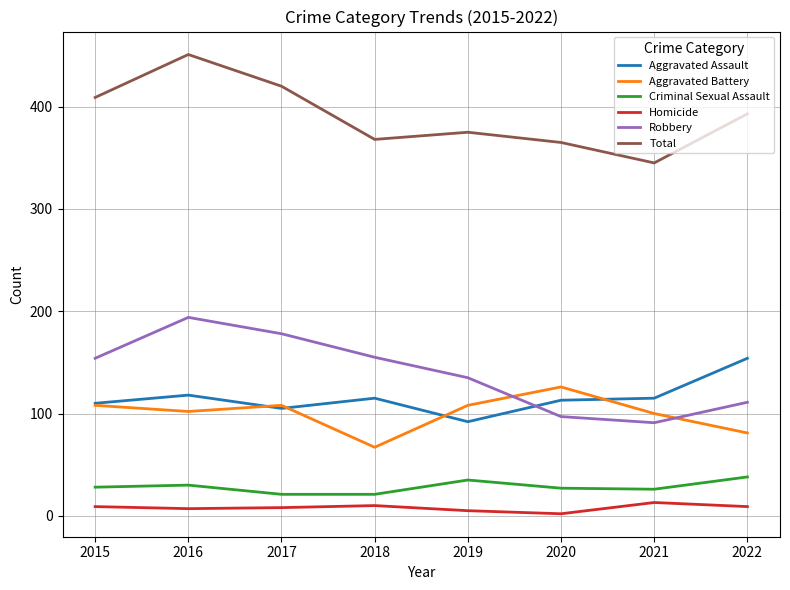

True or false: Aggravated Battery and Criminal Sexual Assault intersect in this chart.

False